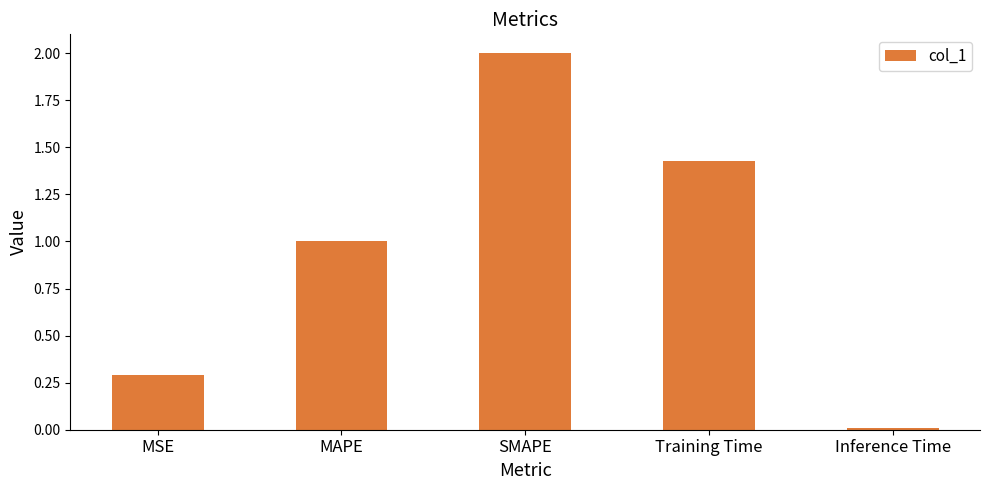

Rank the categories by value from lowest to highest.

Inference Time, MSE, MAPE, Training Time, SMAPE